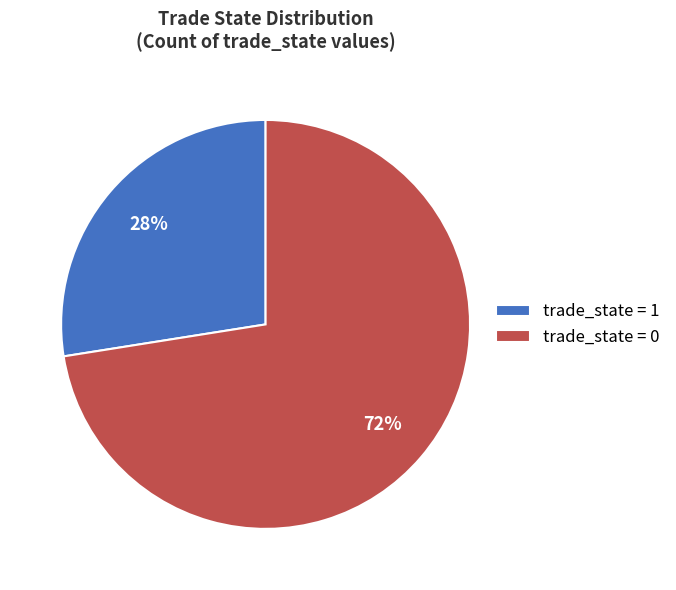

Approximately how many times larger is the value at trade_state = 1 compared to trade_state = 0?

0.4